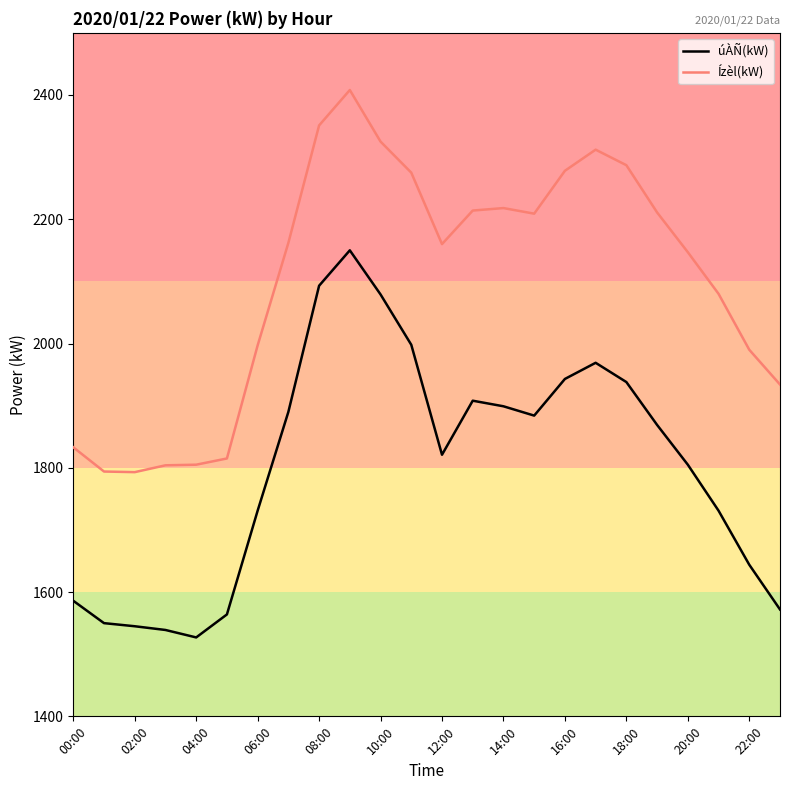

What is the difference between the maximum and minimum values in the Ízèl(kW) series?

615